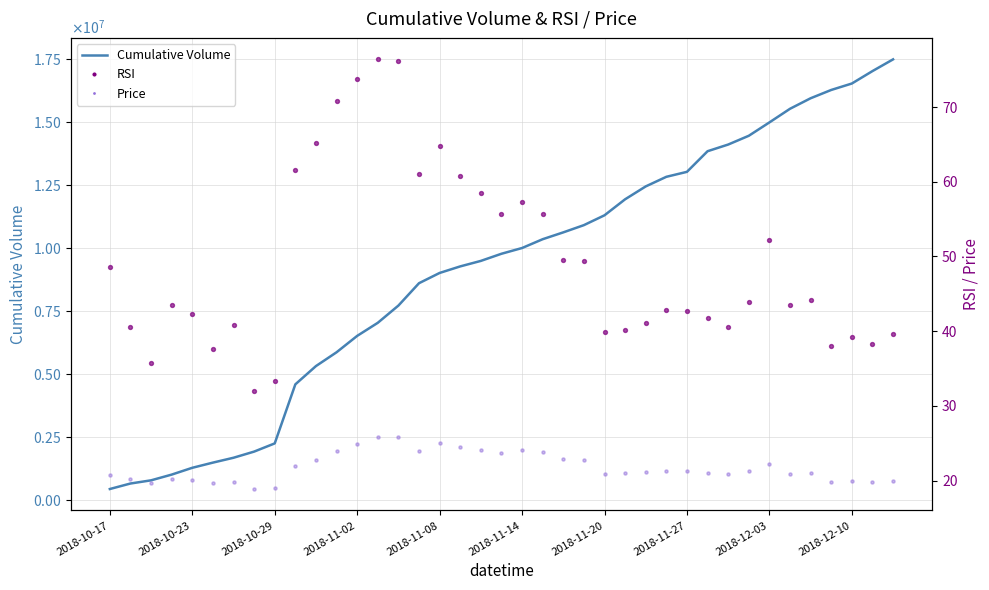

What is the total value across all series at 29?

13853978.7